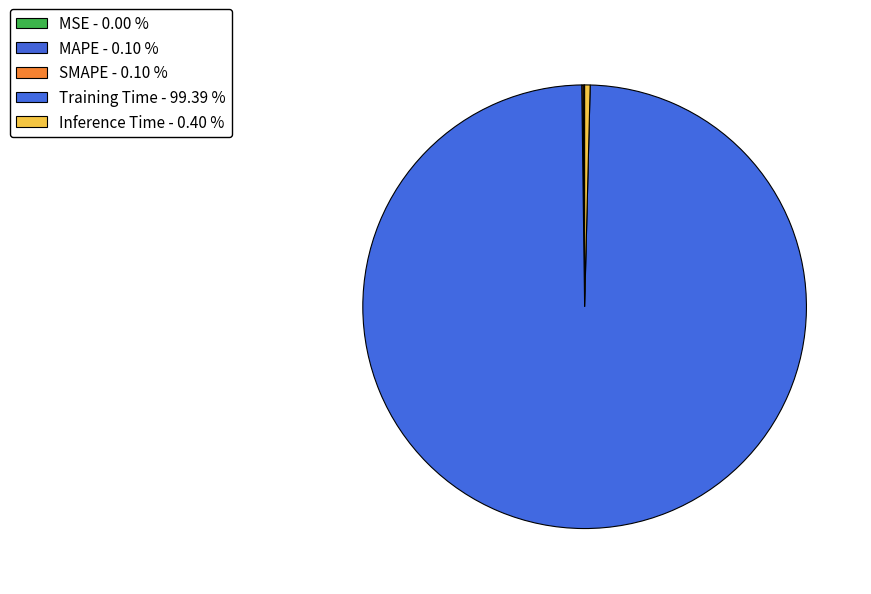

Count the number of slices in the pie.

5